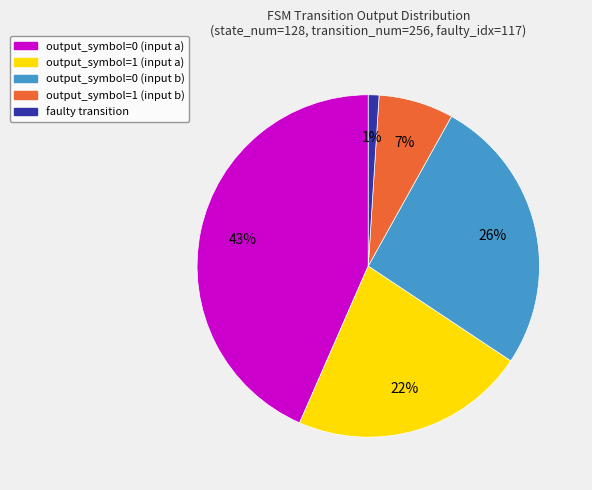

Rank the categories by value from highest to lowest.

output_symbol=0 (input a), output_symbol=0 (input b), output_symbol=1 (input a), output_symbol=1 (input b), faulty transition